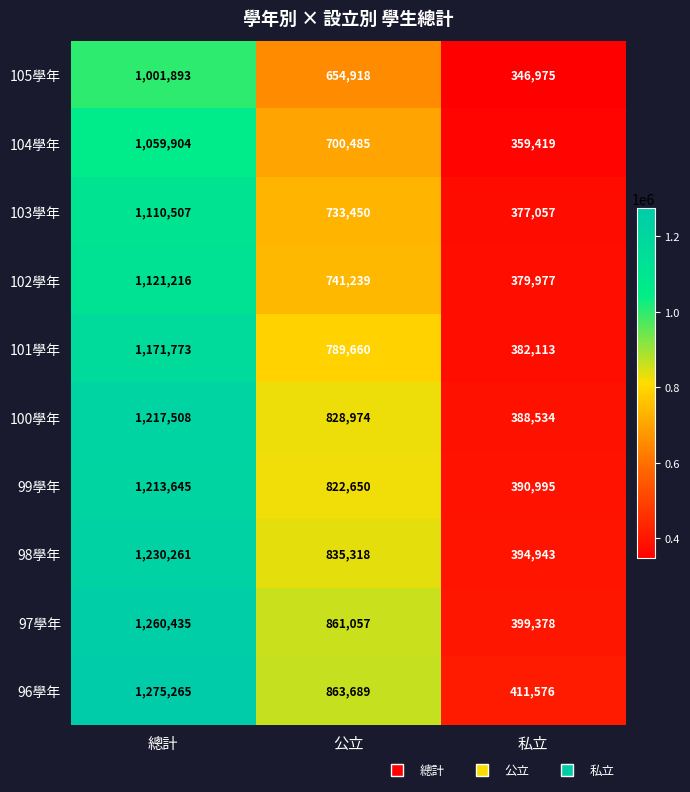

What is the spread (max minus min) of values at 公立?

208771